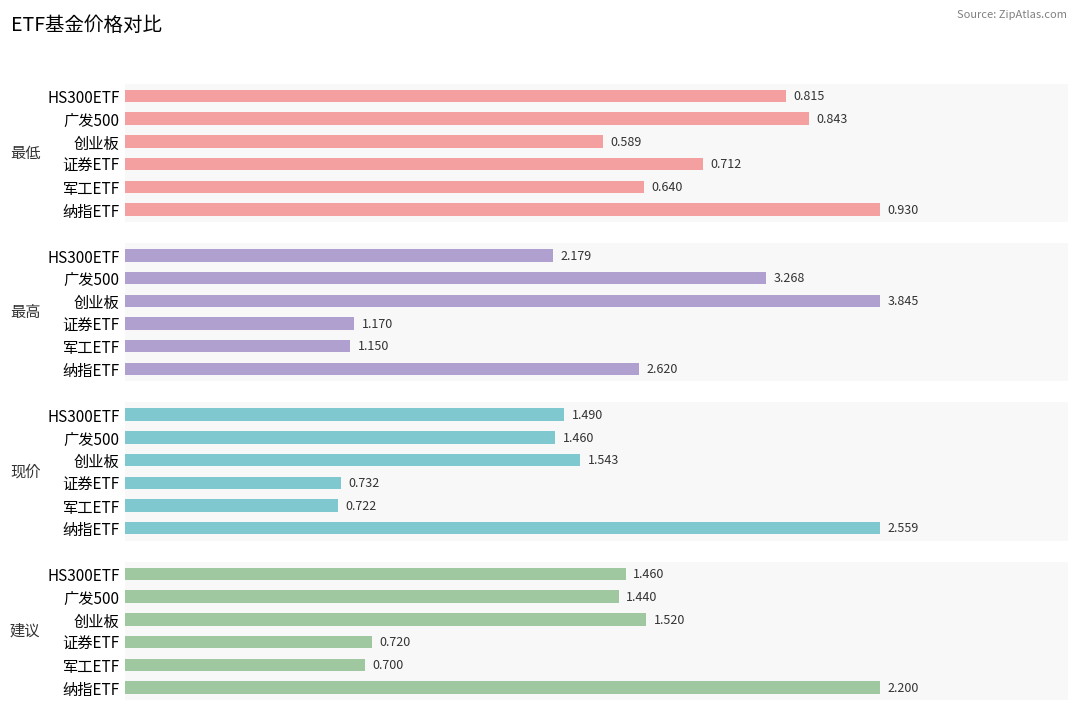

How many values in the 现价 series exceed 1?

4